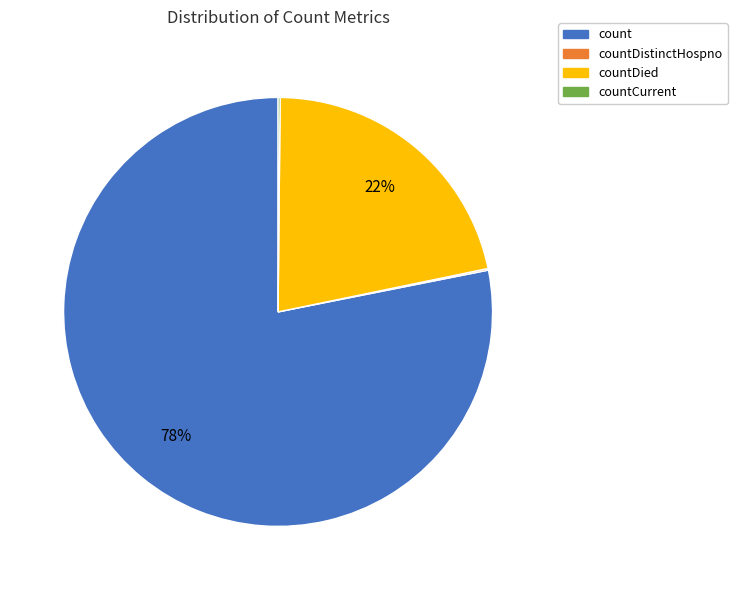

Which slice is the largest?

count